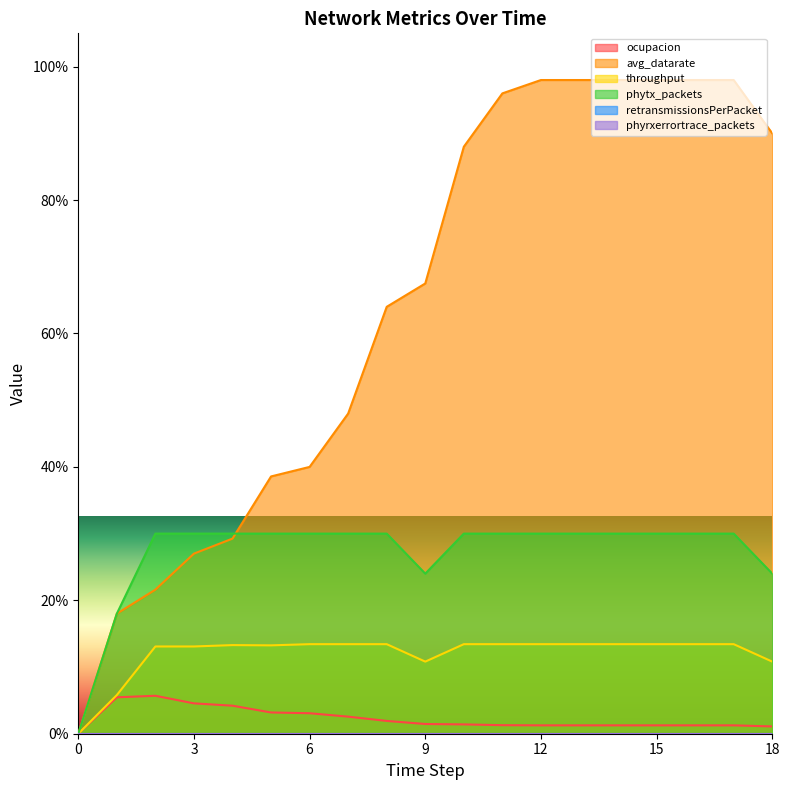

What value does the ocupacion series have at 12?

1.3